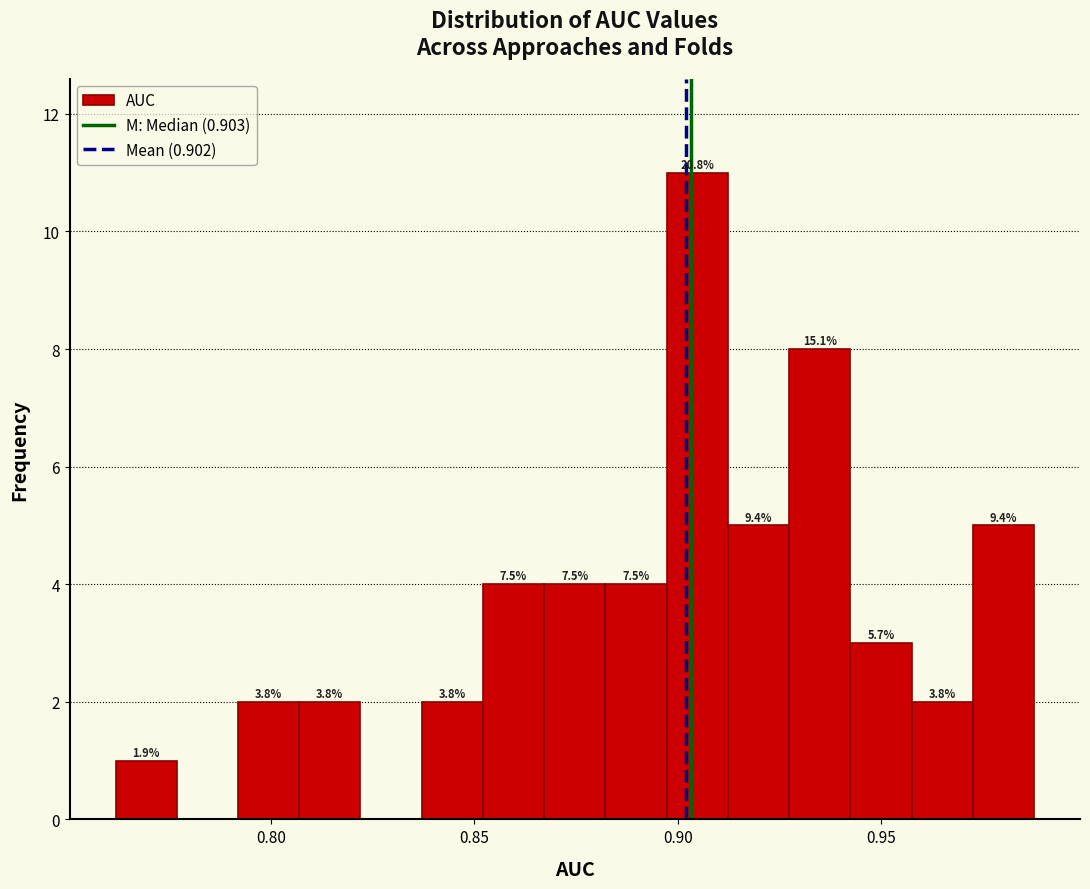

Read against the x-axis, roughly where is the centre of the tallest bar?

0.905